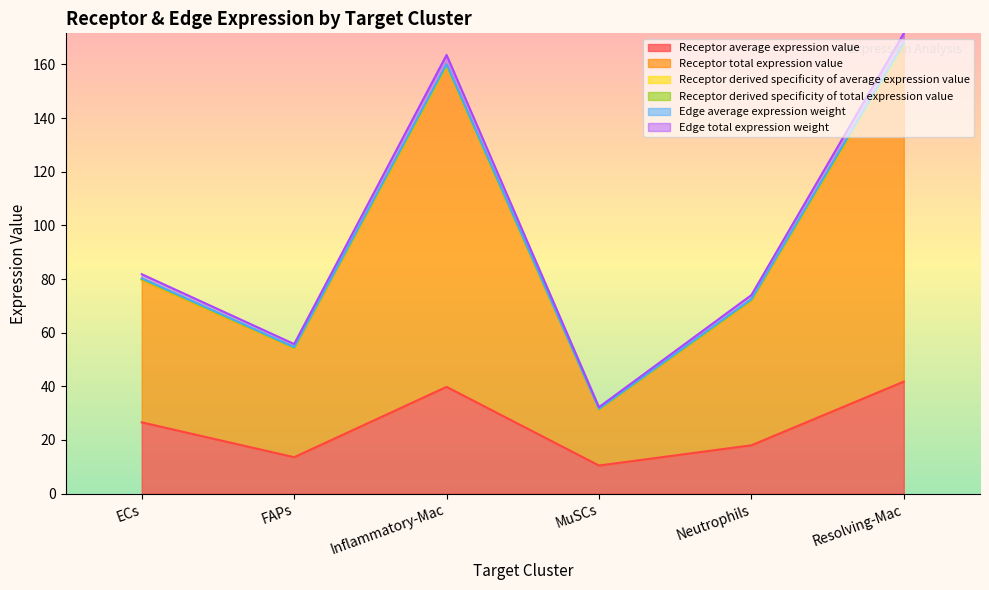

What is the sum of the Receptor average expression value values at ECs and Neutrophils?

44.6